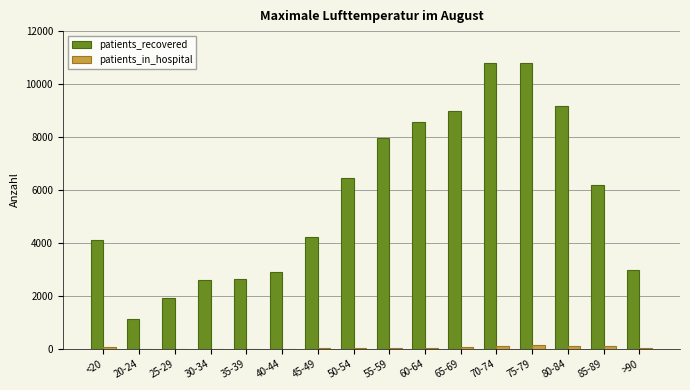

Which series has the largest range (max minus min)?

patients_recovered